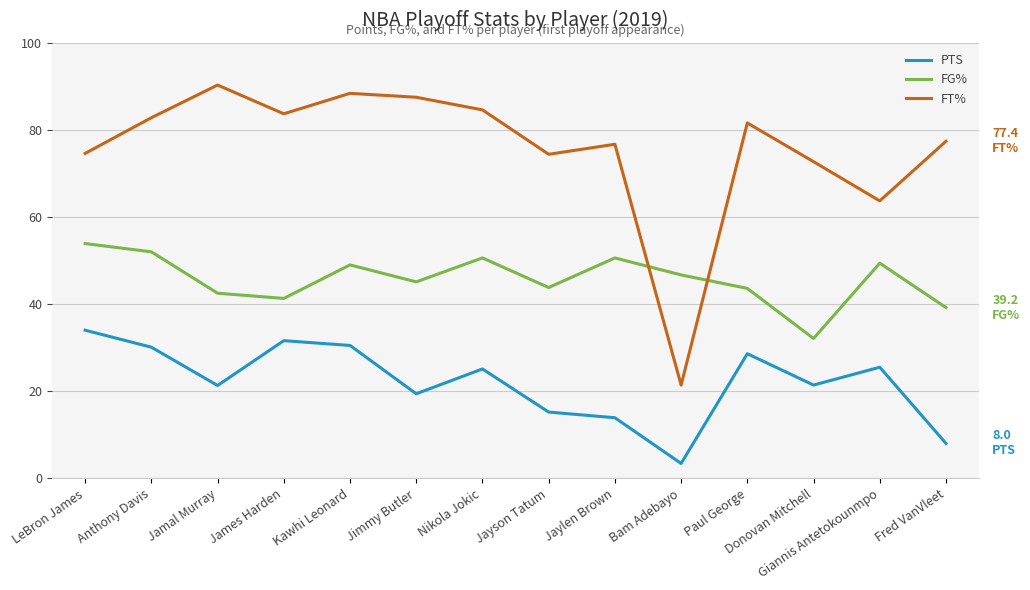

List the series in order of their overall mean, highest first.

FT%, FG%, PTS